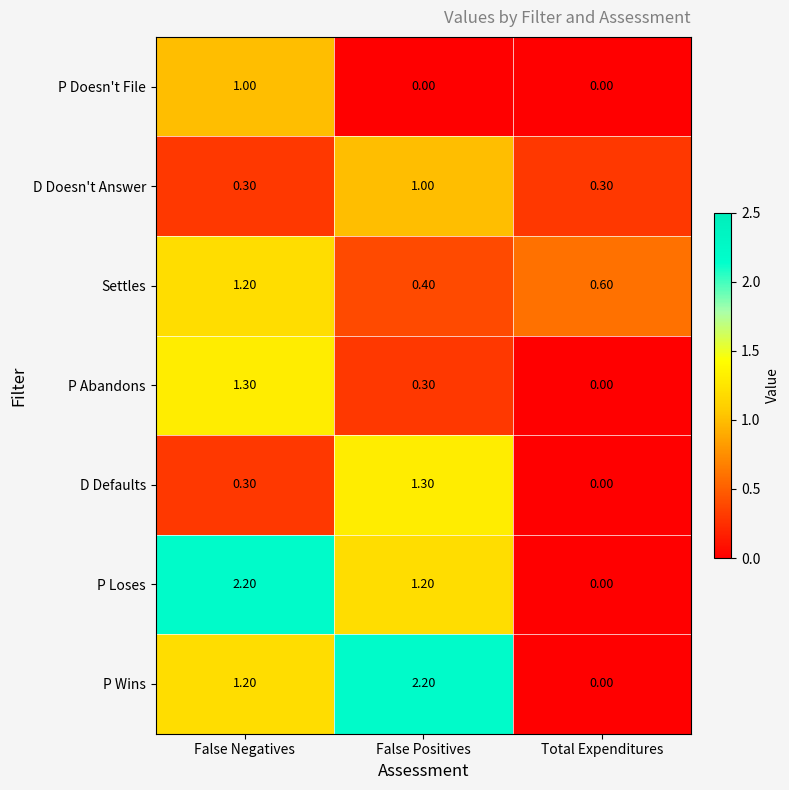

What is the difference between the D Defaults values at Total Expenditures and False Negatives?

0.3